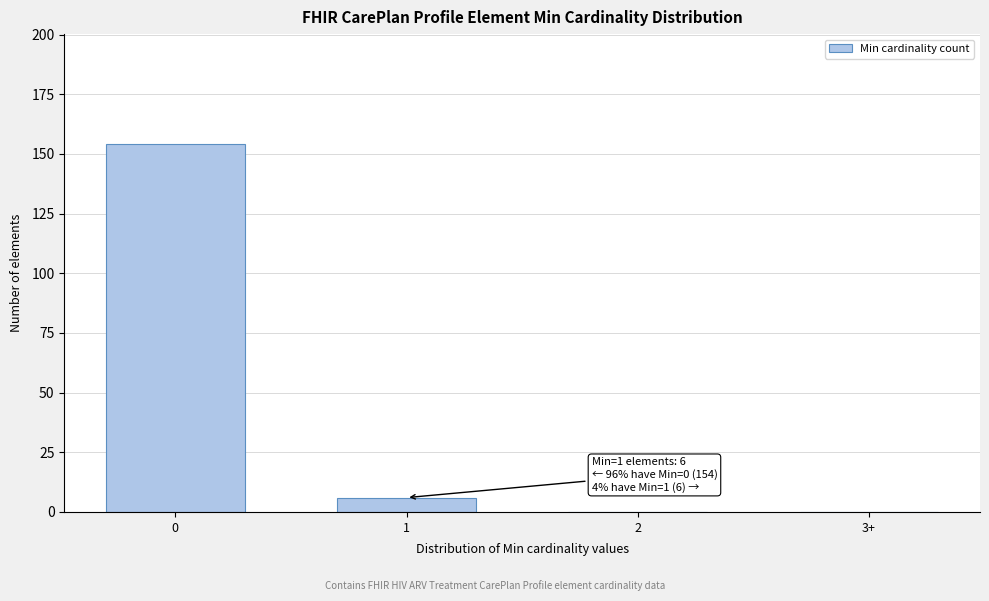

Reading right to left, transcribe all the data shown in this chart.

3+=0	2=0	1=6	0=154